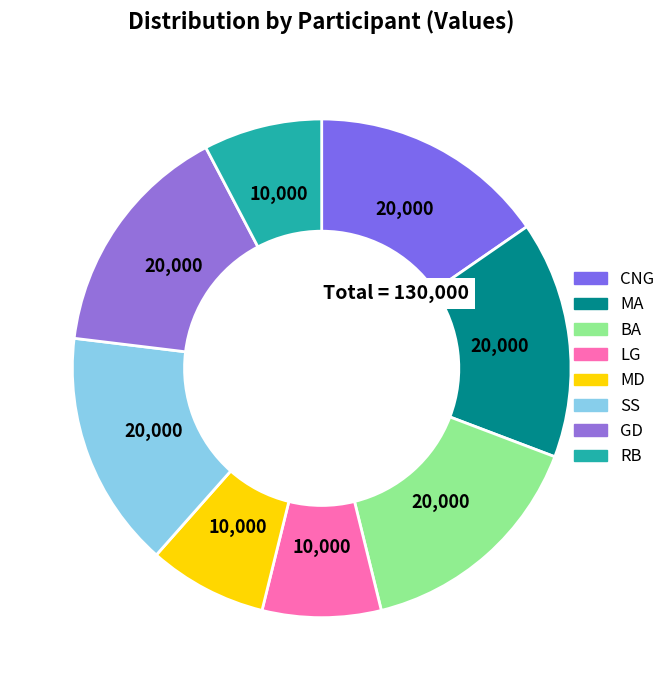

Which category has the smallest portion of the pie?

LG